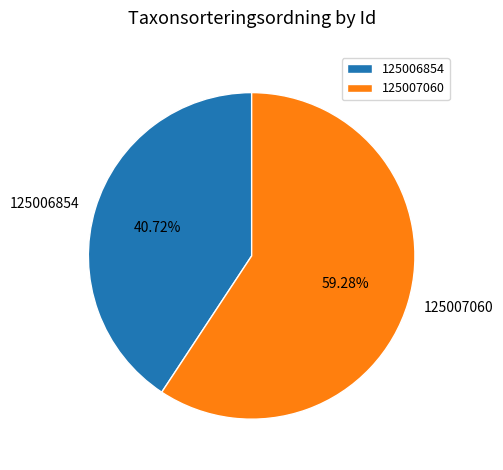

Is the sum of 125006854 and 125007060 greater than half?

Yes